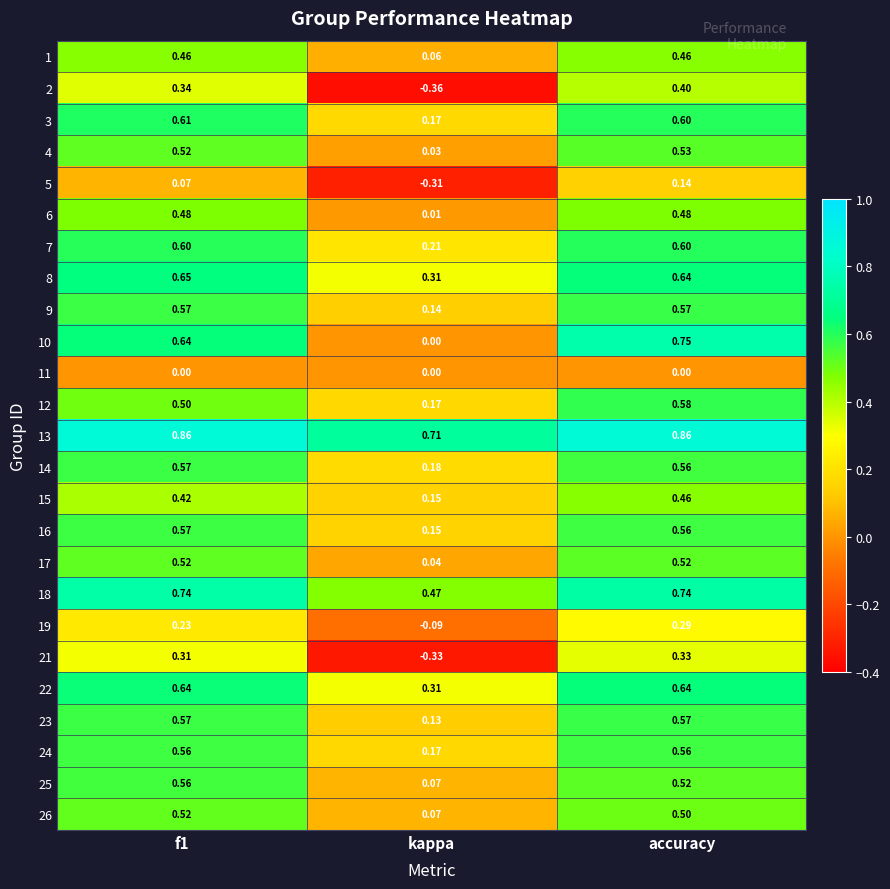

At which label does 15 reach its peak?

accuracy